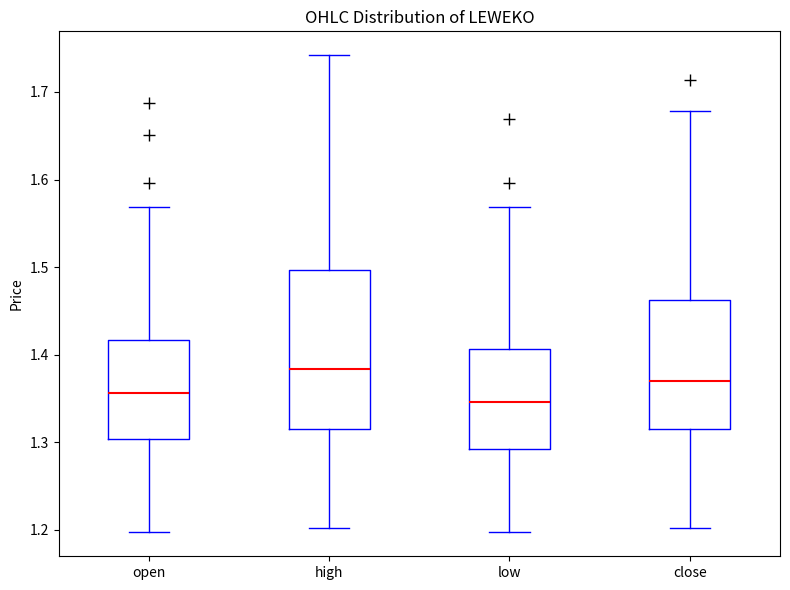

Comparing the boxes themselves (not the whiskers), which one is the tallest?

high